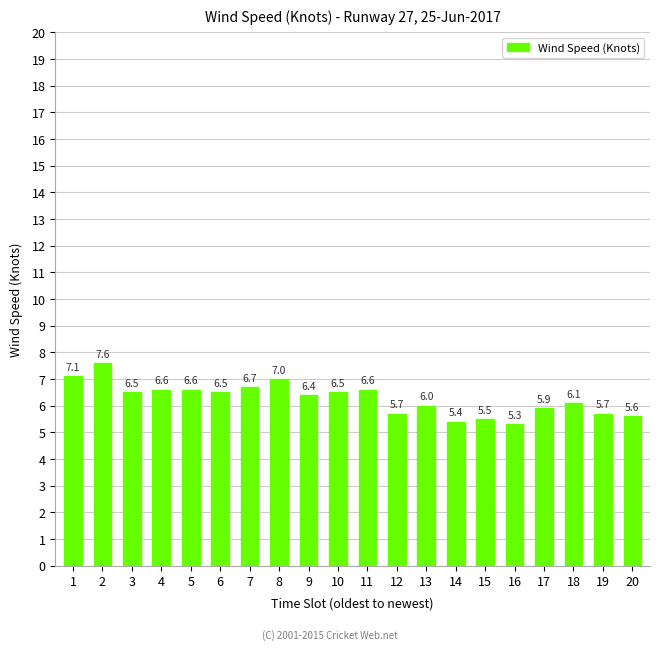

What is the value of the 16th bar from the left?

5.3